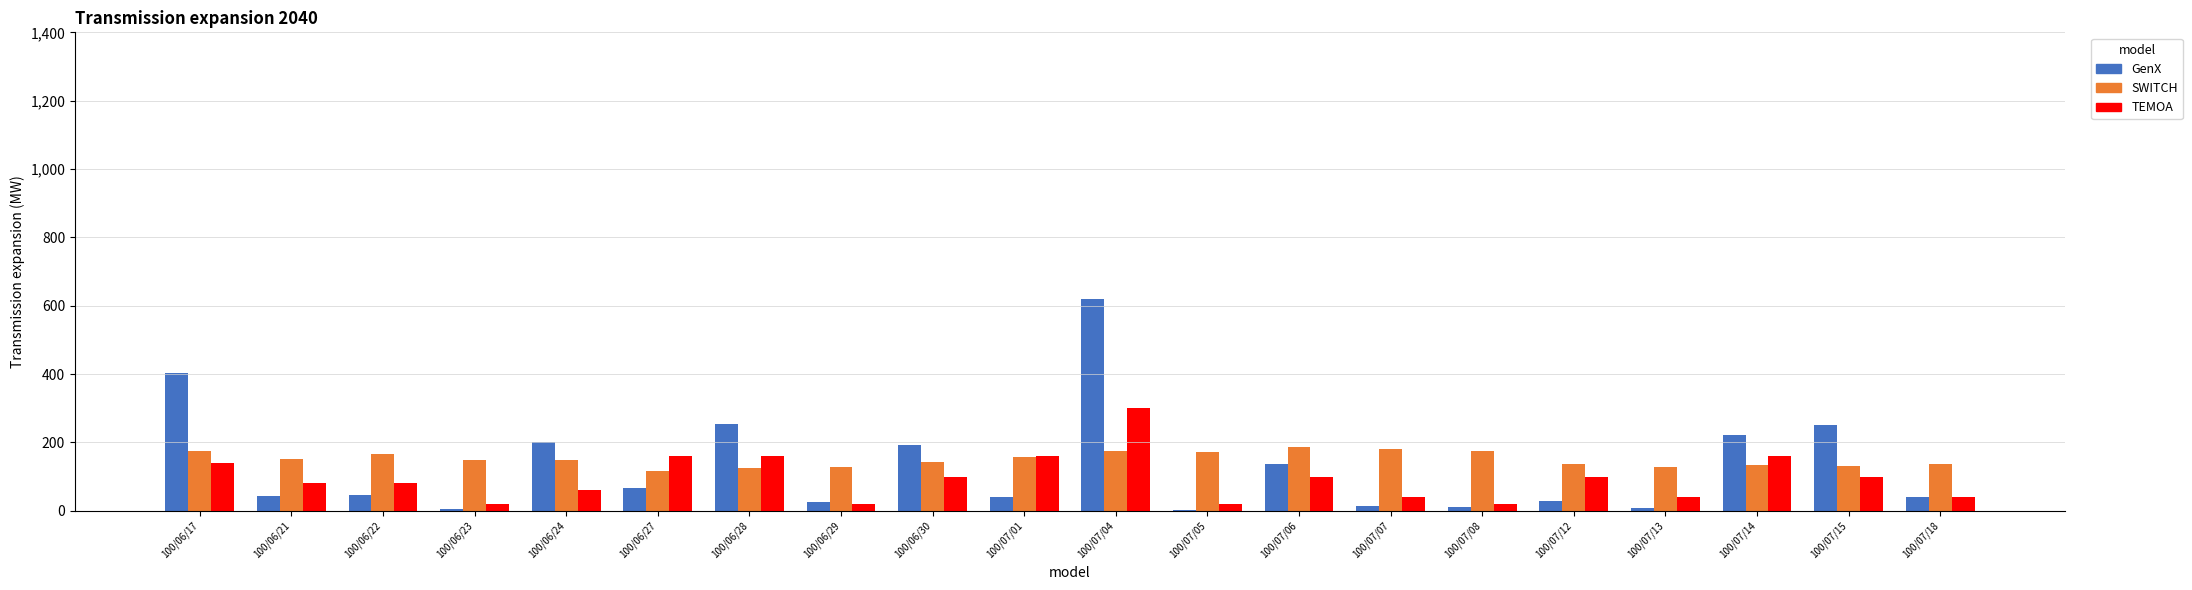

Reading left to right, extract all data points from this chart.

GenX: 402000.0	44000.0	47000.0	5000.0	200000.0	67000.0	253000.0	25000.0	193000.0	41000.0	620000.0	3000.0	138000.0	13000.0	10000.0	29000.0	7000.0	221000.0	250000.0	40000.0
SWITCH: 175000.0	152000.0	165000.0	148000.0	148000.0	116000.0	126000.0	129000.0	143000.0	156000.0	174000.0	172000.0	188000.0	181000.0	175000.0	136000.0	128000.0	134000.0	132000.0	138000.0
TEMOA: 140000.0	80000.0	80000.0	20000.0	60000.0	160000.0	160000.0	20000.0	100000.0	160000.0	300000.0	20000.0	100000.0	40000.0	20000.0	100000.0	40000.0	160000.0	100000.0	40000.0